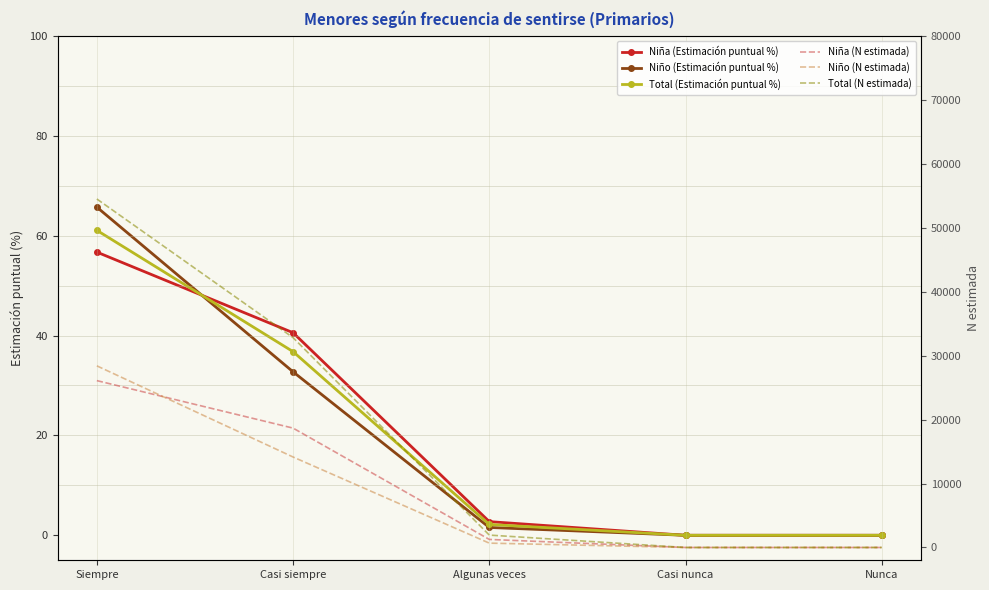

True or false: Niña (Estimación puntual %) has more than 1 interior local peaks.

False